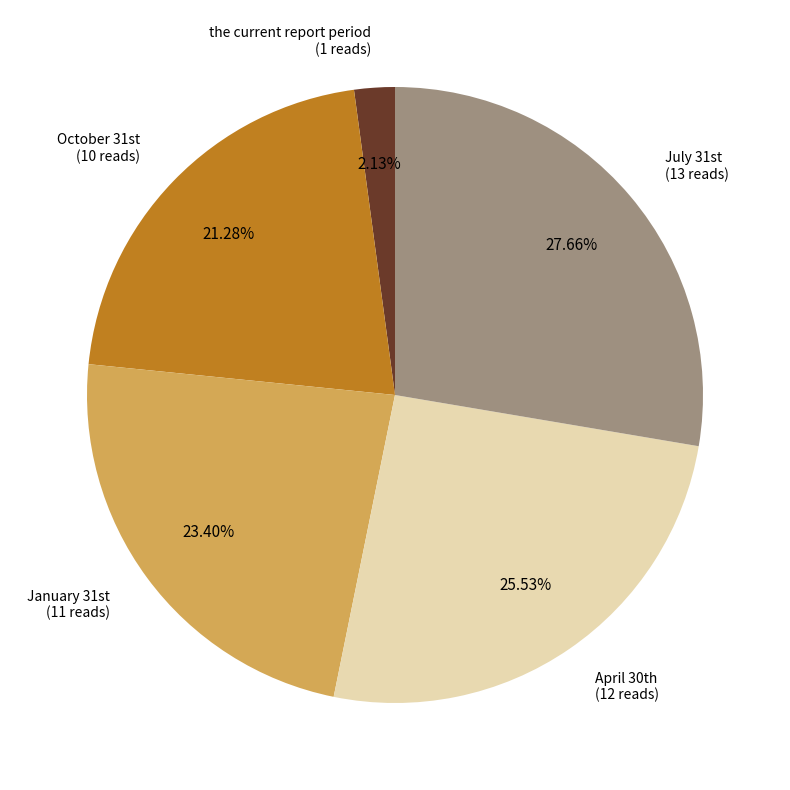

Does any single category account for the majority?

No